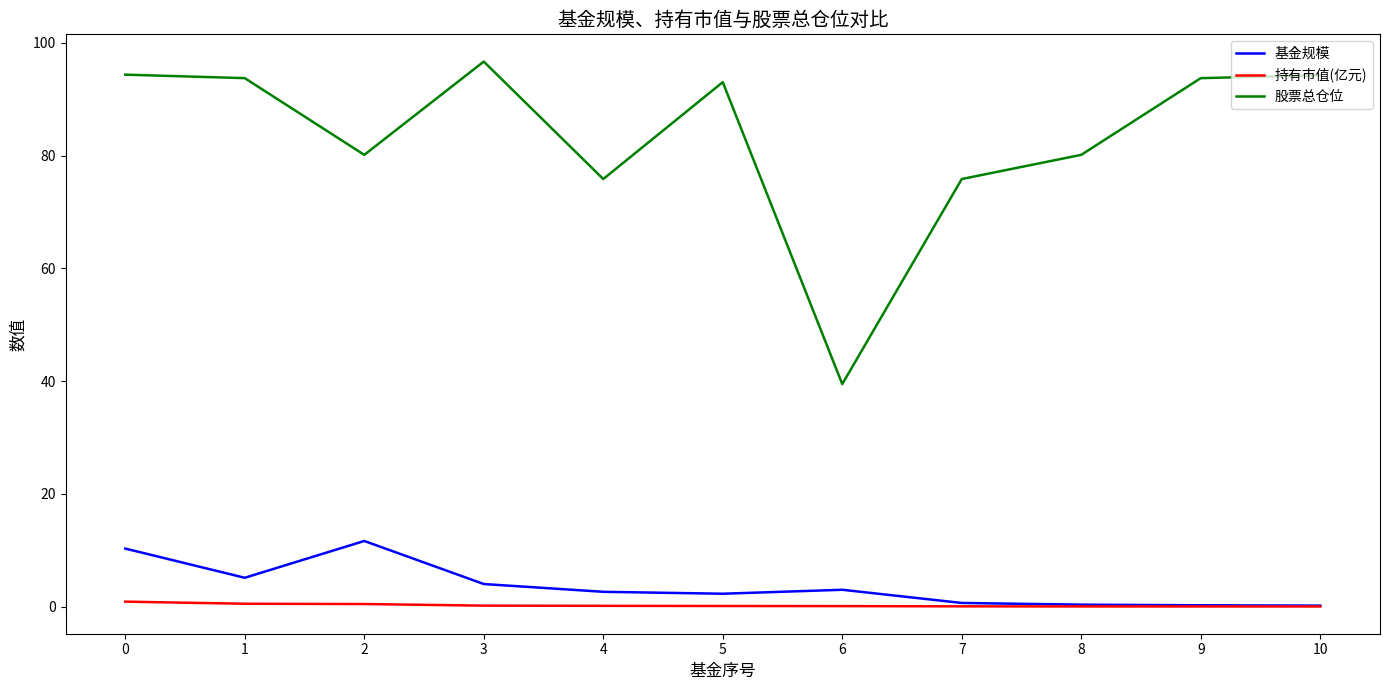

List the series in order of their peak value, lowest first.

持有市值(亿元), 基金规模, 股票总仓位